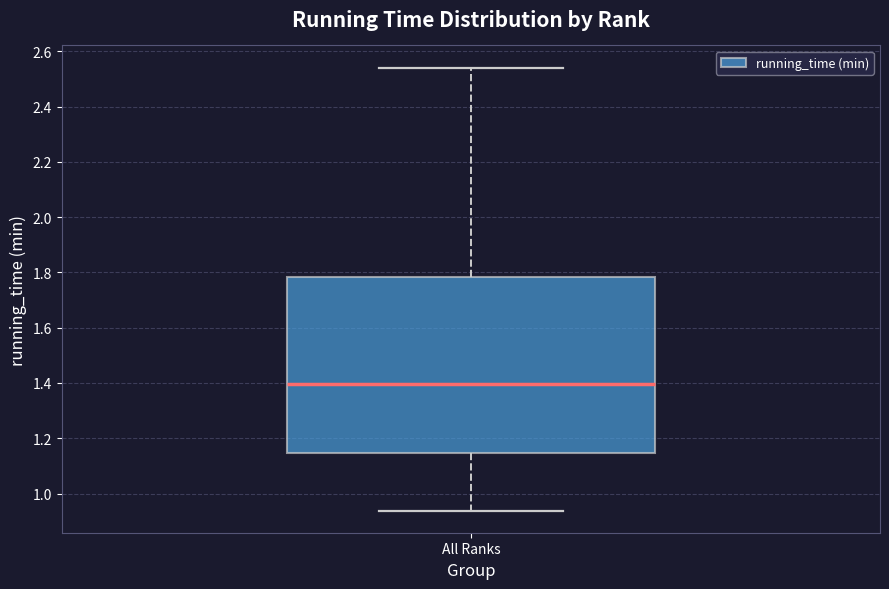

Read this box plot against the y-axis: the position of the median line, the range covered by the box, and the ends of both whiskers. The values are not printed on the chart, so give them approximately, as read against the axis.

median 1.40, box 1.14 to 1.78, whiskers 0.94 to 2.54